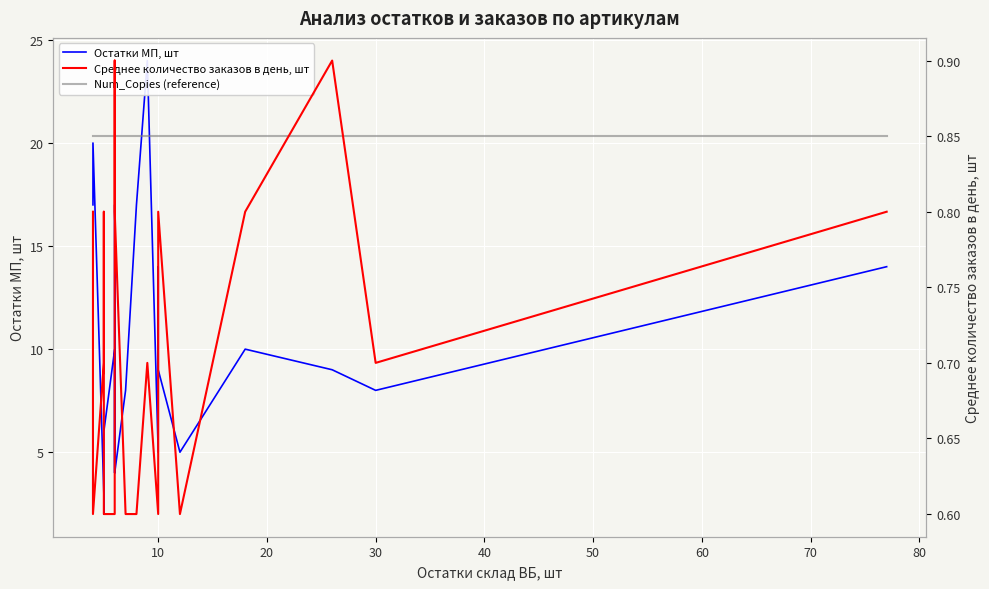

The value of Остатки МП, шт at 50 is 10.0. True or false?

True